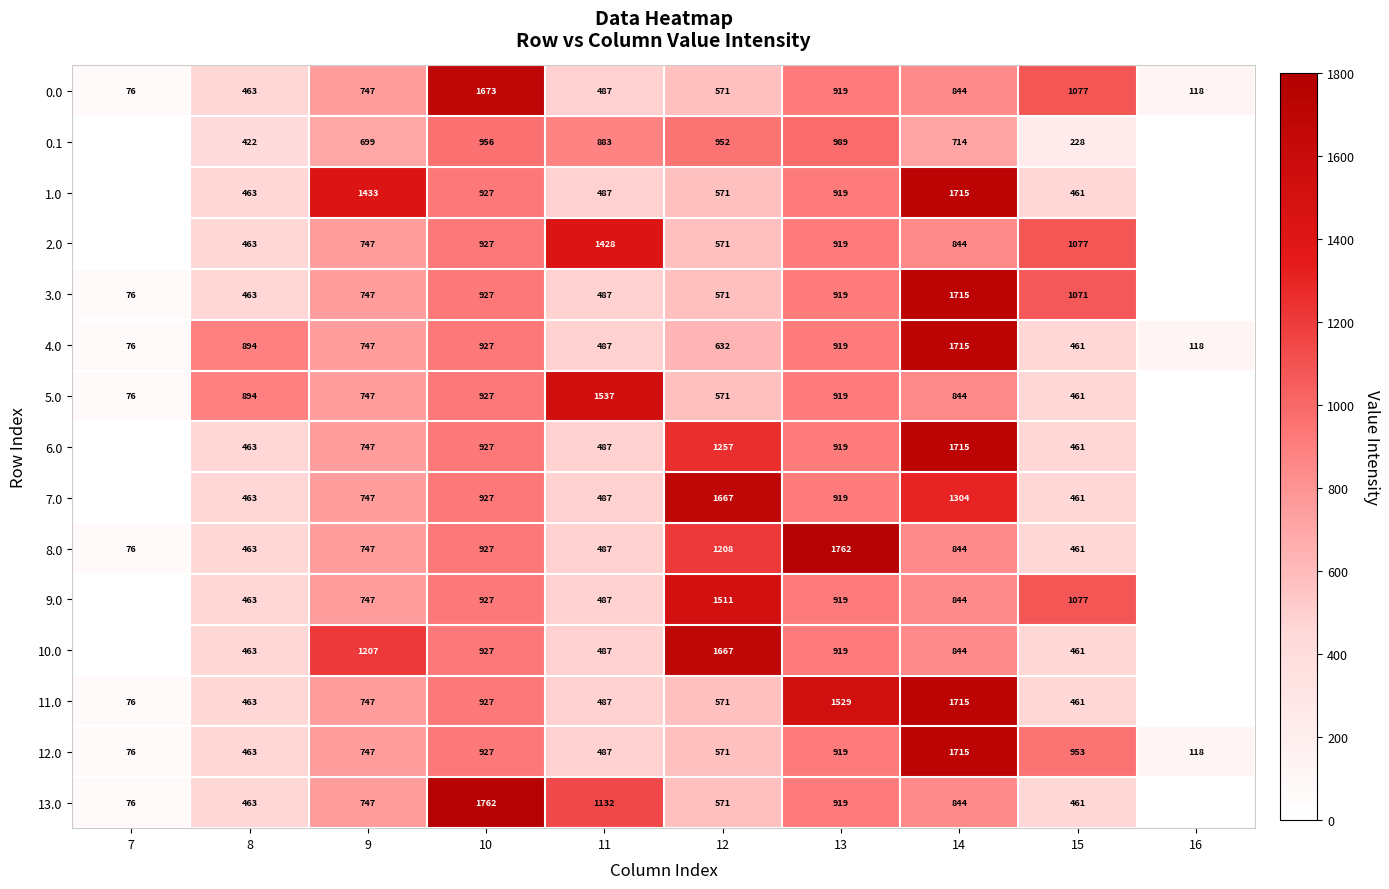

Is it true that 5.0 equals 398.5 at 12?

False